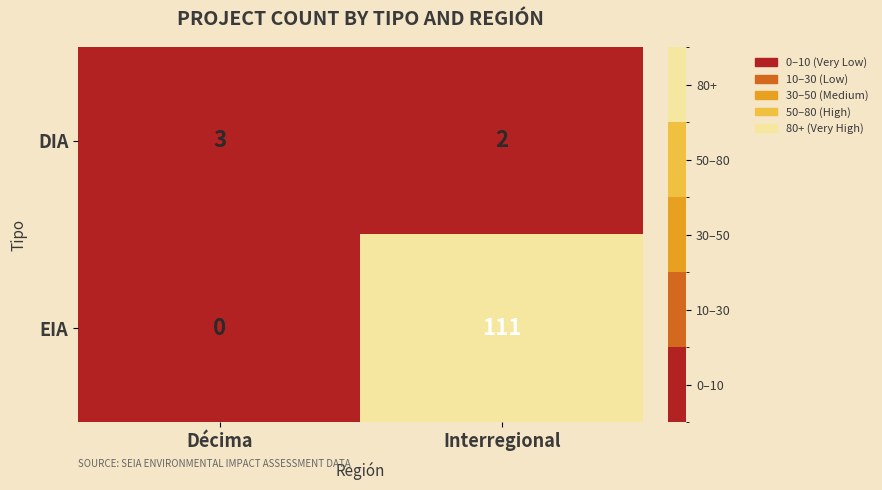

Reading left to right, what are all the values shown in this chart?

DIA: 3	2
EIA: 0	111